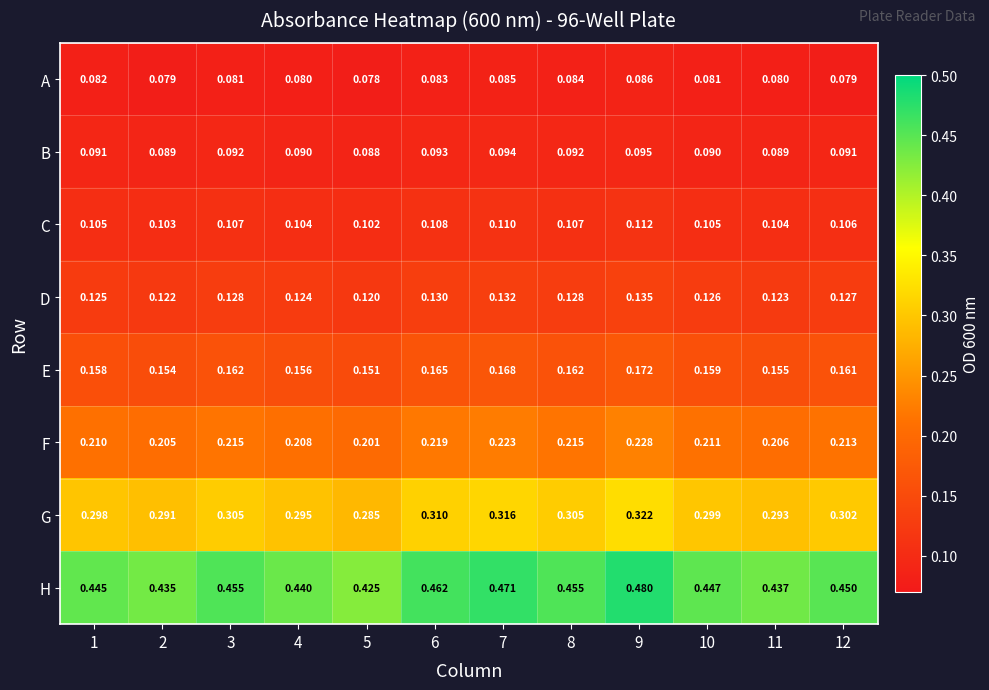

Which series changed the most between 4 and 8?

H